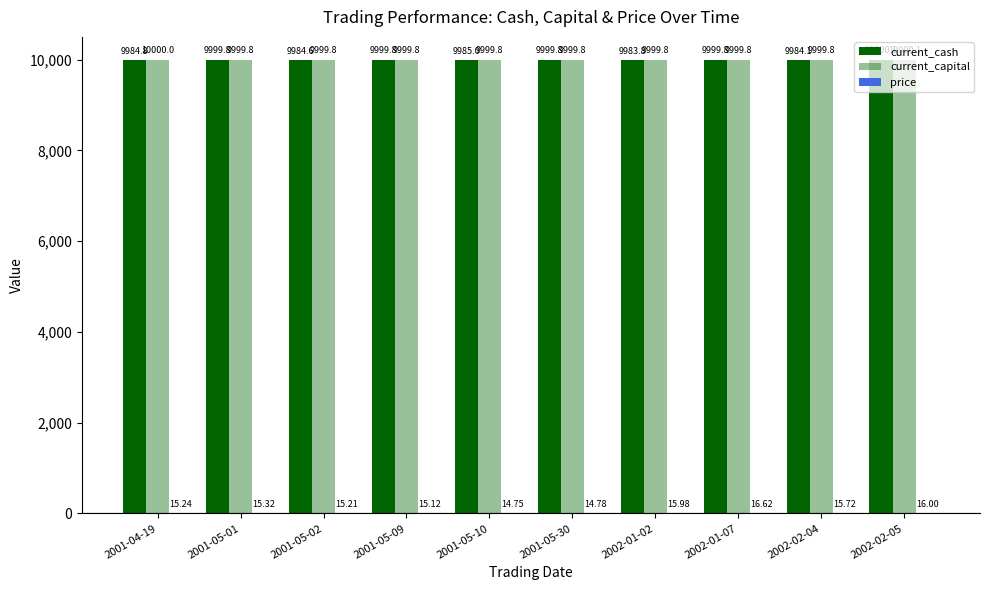

What is the sum of the current_cash values at 2002-01-07 and 2001-05-02?

19984.4